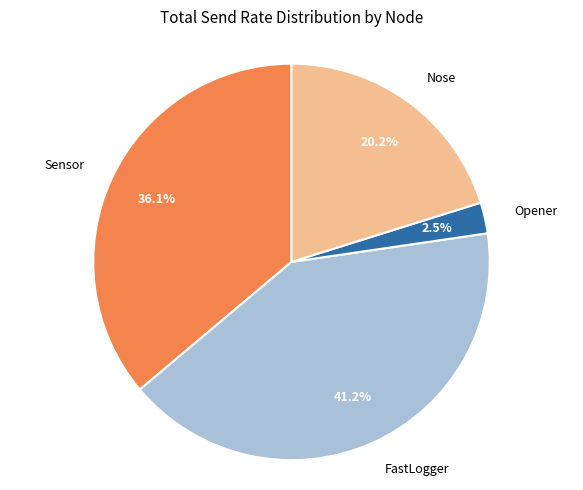

Is there any slice that represents more than half of the pie?

No